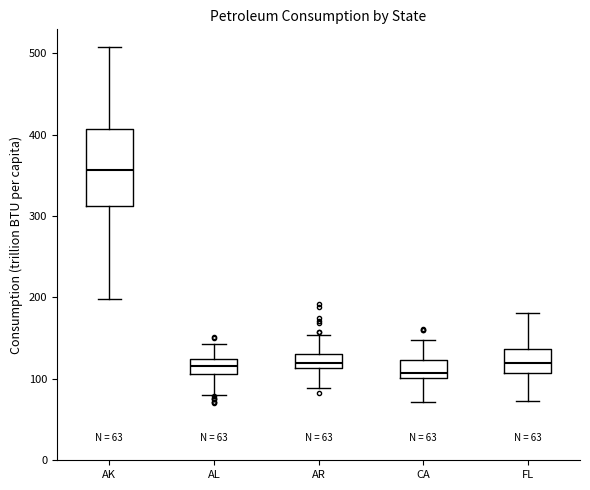

Which box has the highest median line?

AK